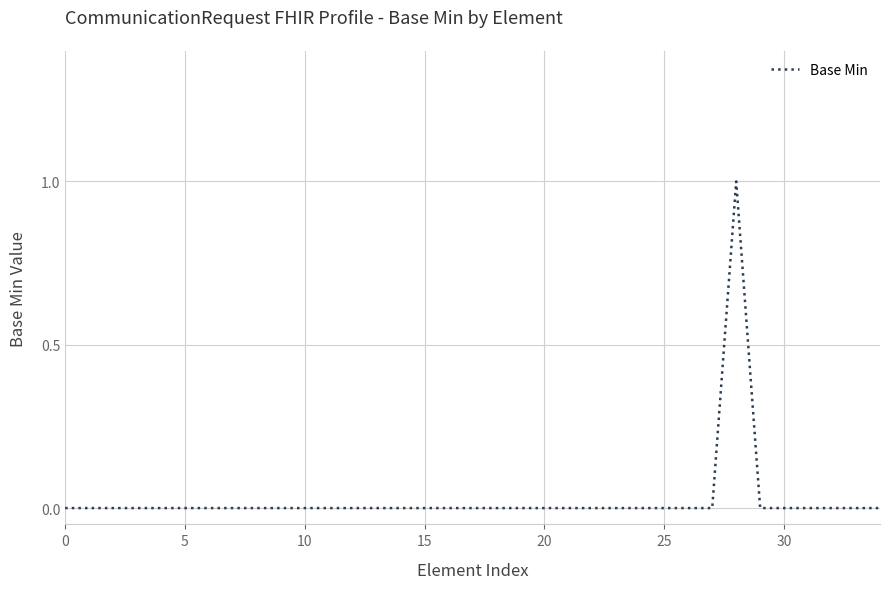

Does the chart have visible grid lines?

Yes